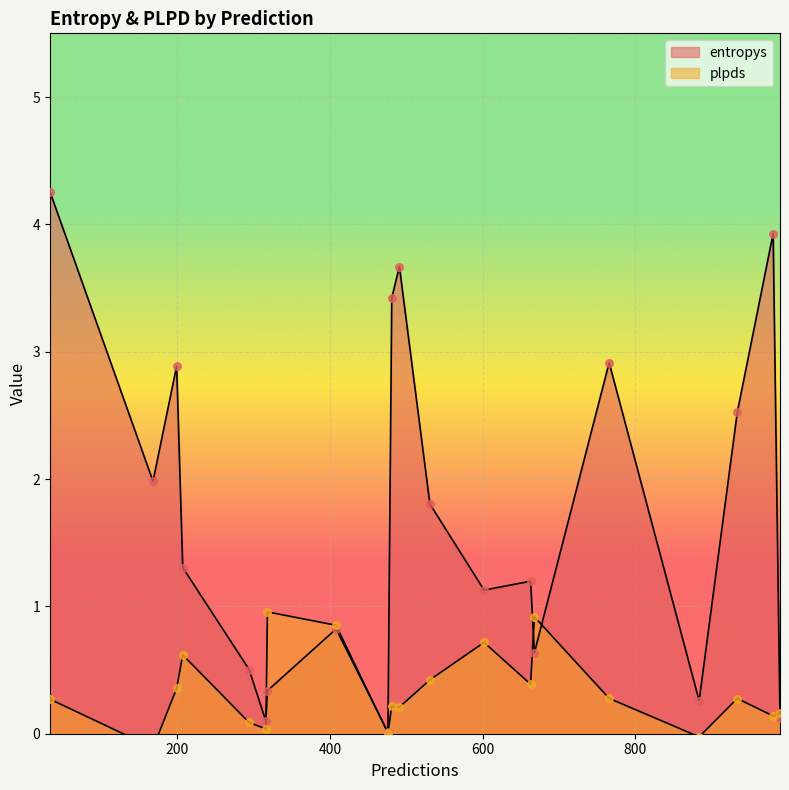

At which category is the sum across all series the highest?

33